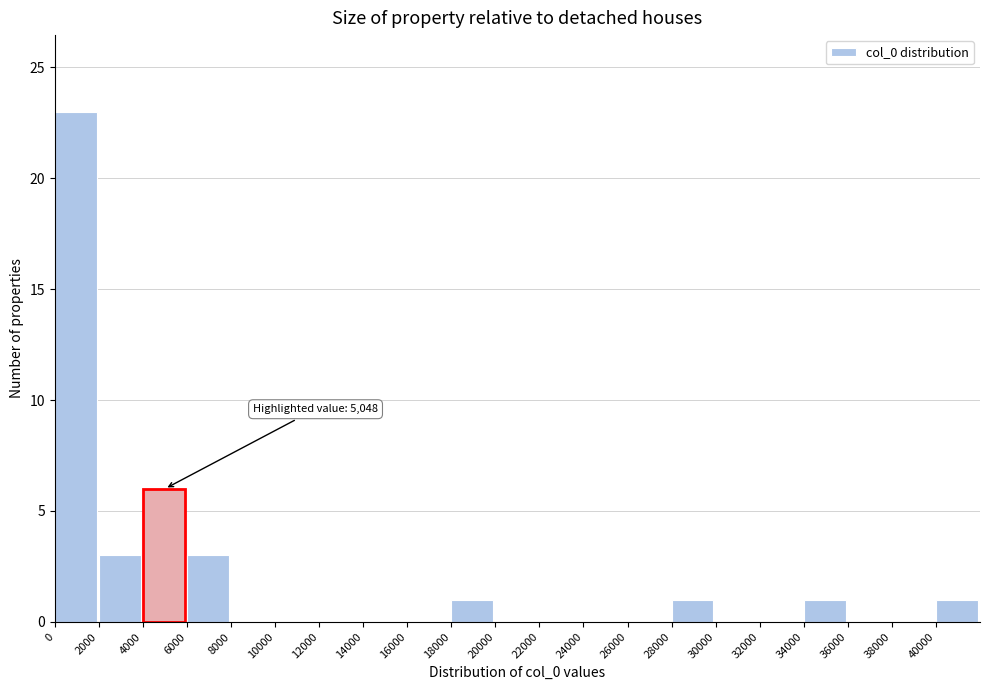

Over which range of the x-axis is the bar tallest?

0 to 2000